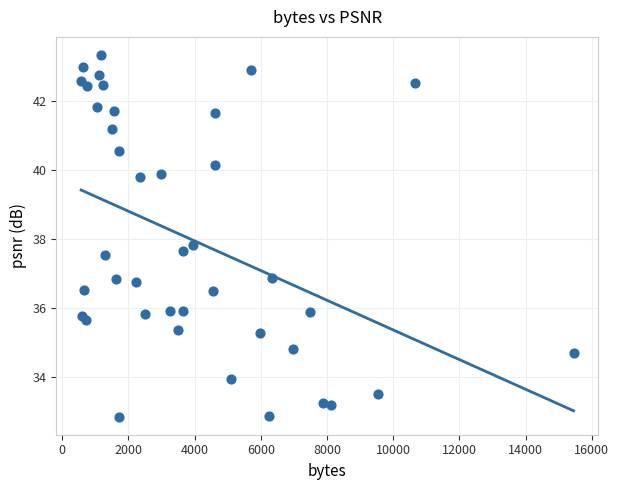

What Y value in the scatter plot is closest to 38?

37.8